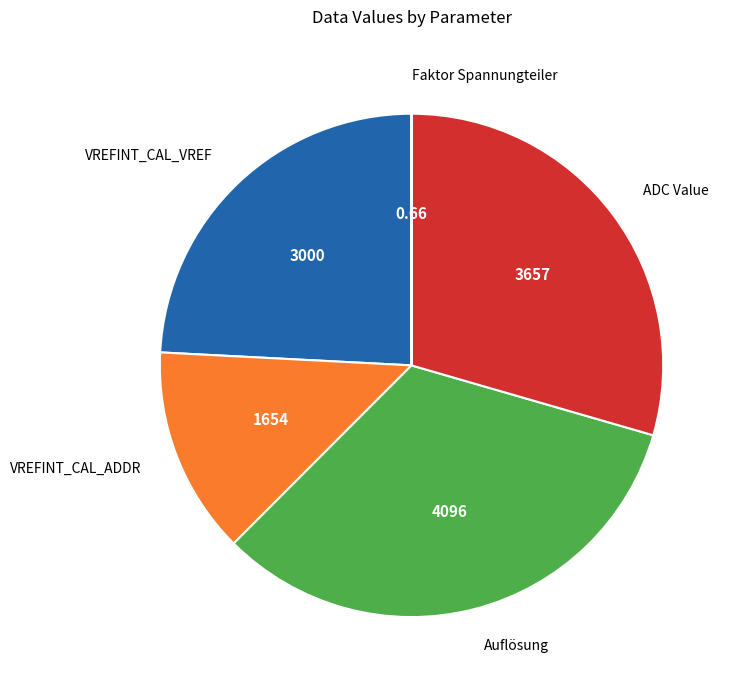

What is the ratio of the value at ADC Value to the value at VREFINT_CAL_VREF?

1.2